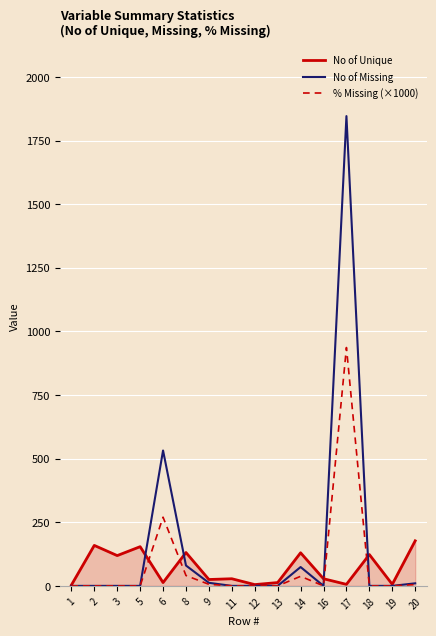

True or false: No of Unique has more than 0 points higher than both neighbors.

True